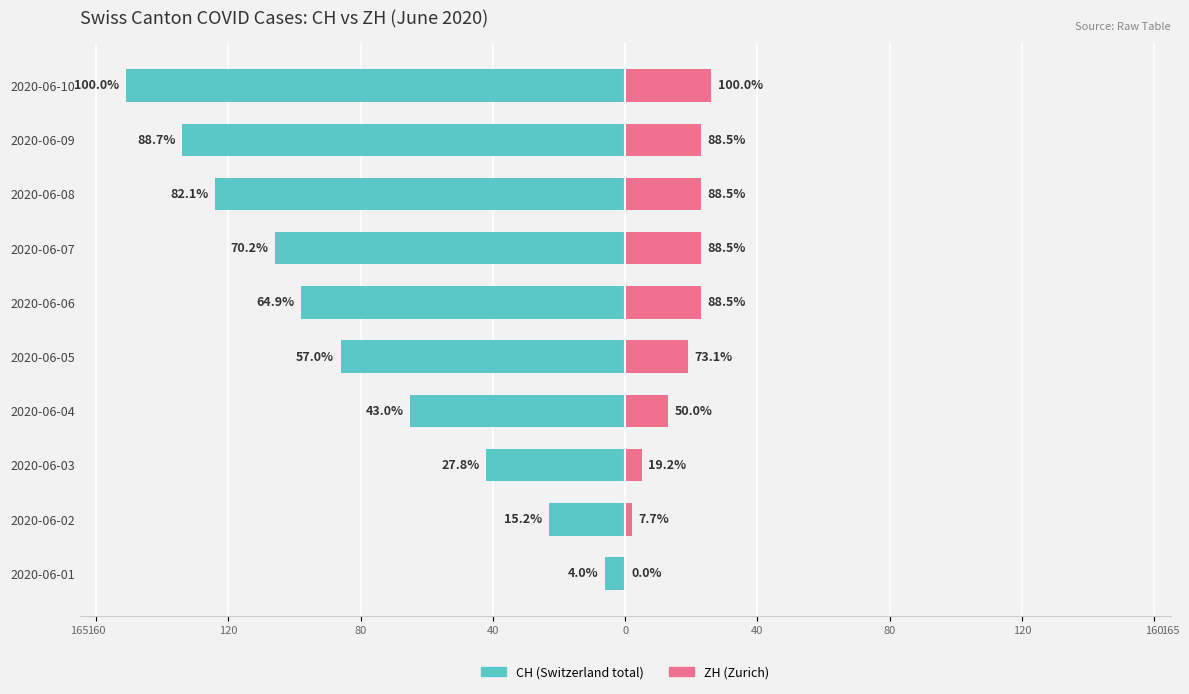

What is the value of the CH (Switzerland total) bar at the 1st from the left?

-6